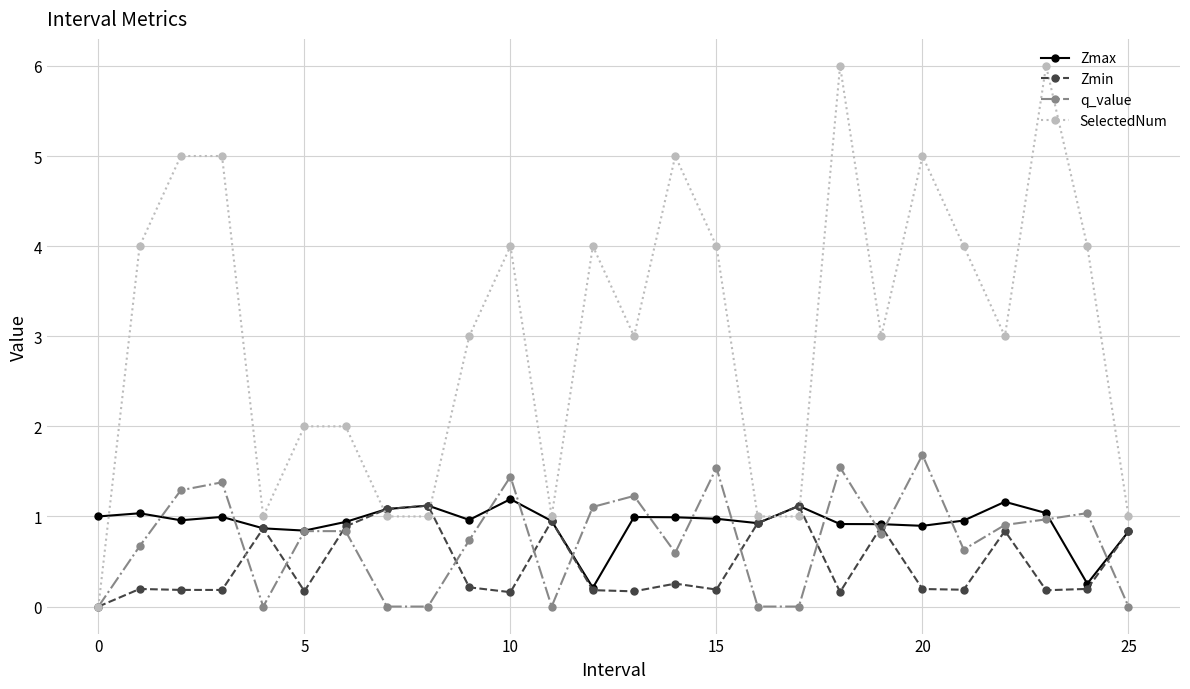

Which series has the widest spread of values?

SelectedNum